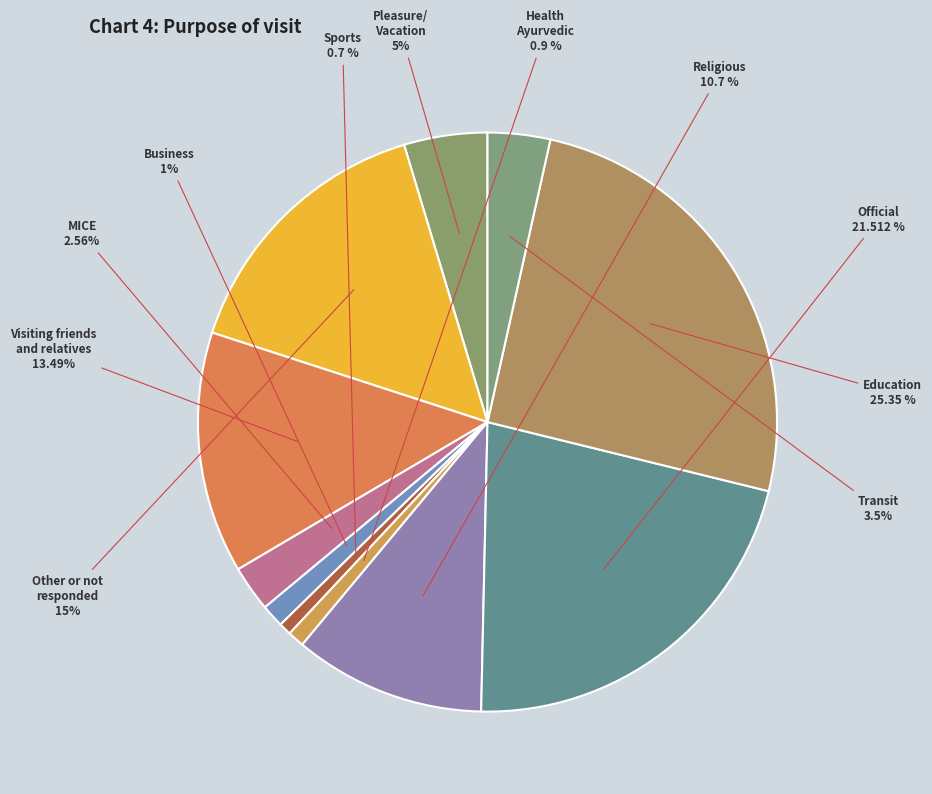

How many slices are in this pie chart?

11